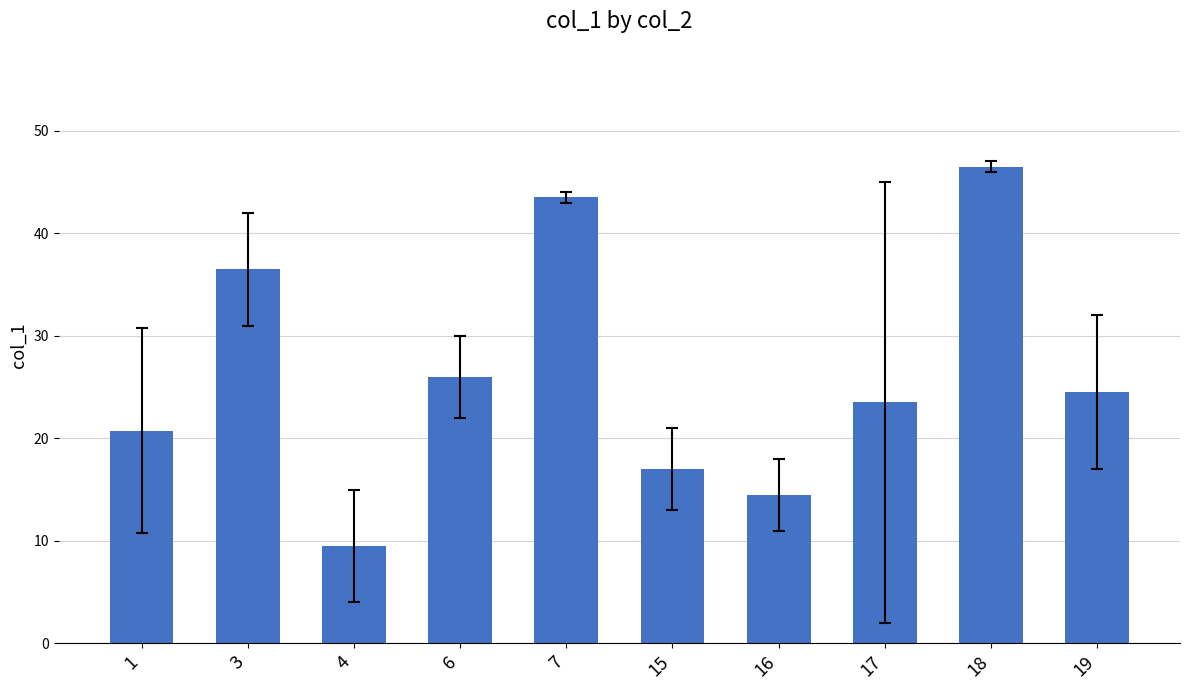

What is the value of the 8th bar from the left?

23.5